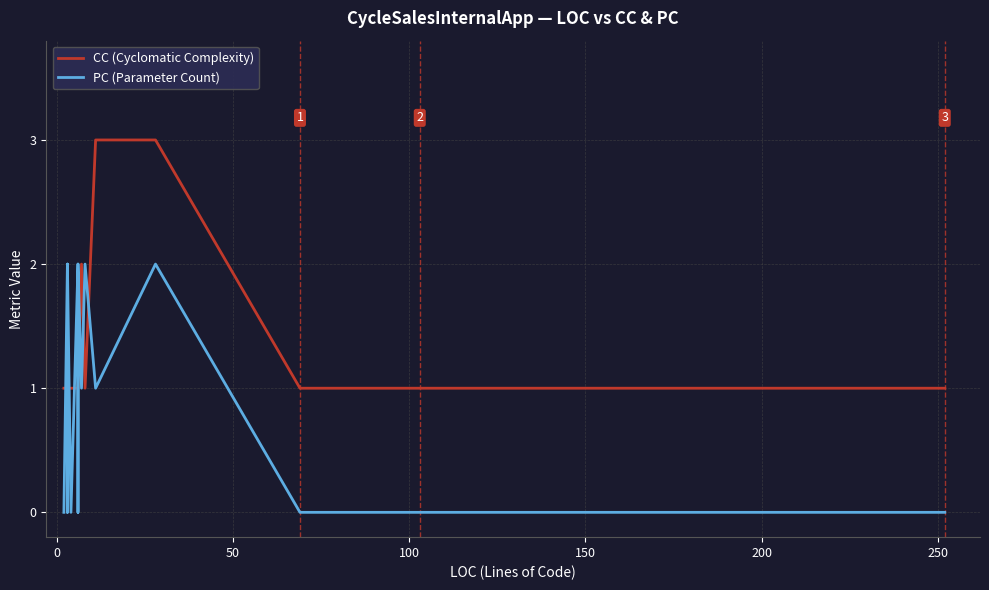

Is this an area chart (filled region under the line)?

No